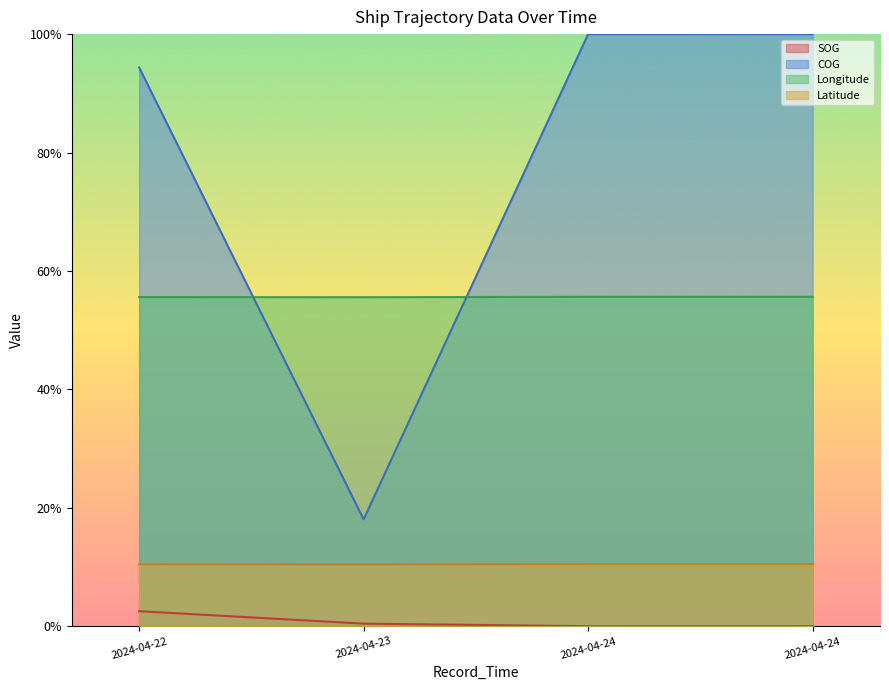

Does the chart display data point markers on the line(s)?

No